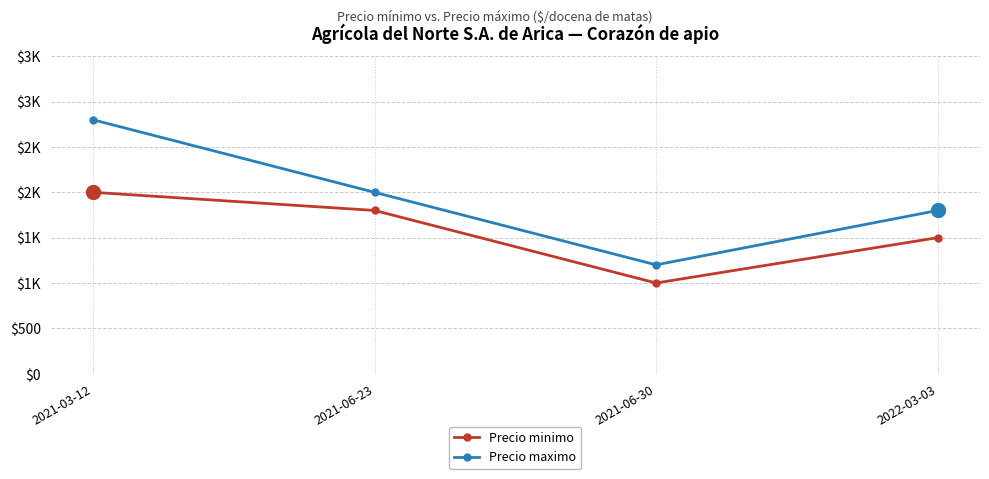

True or false: Precio maximo and Precio minimo cross at least once.

False